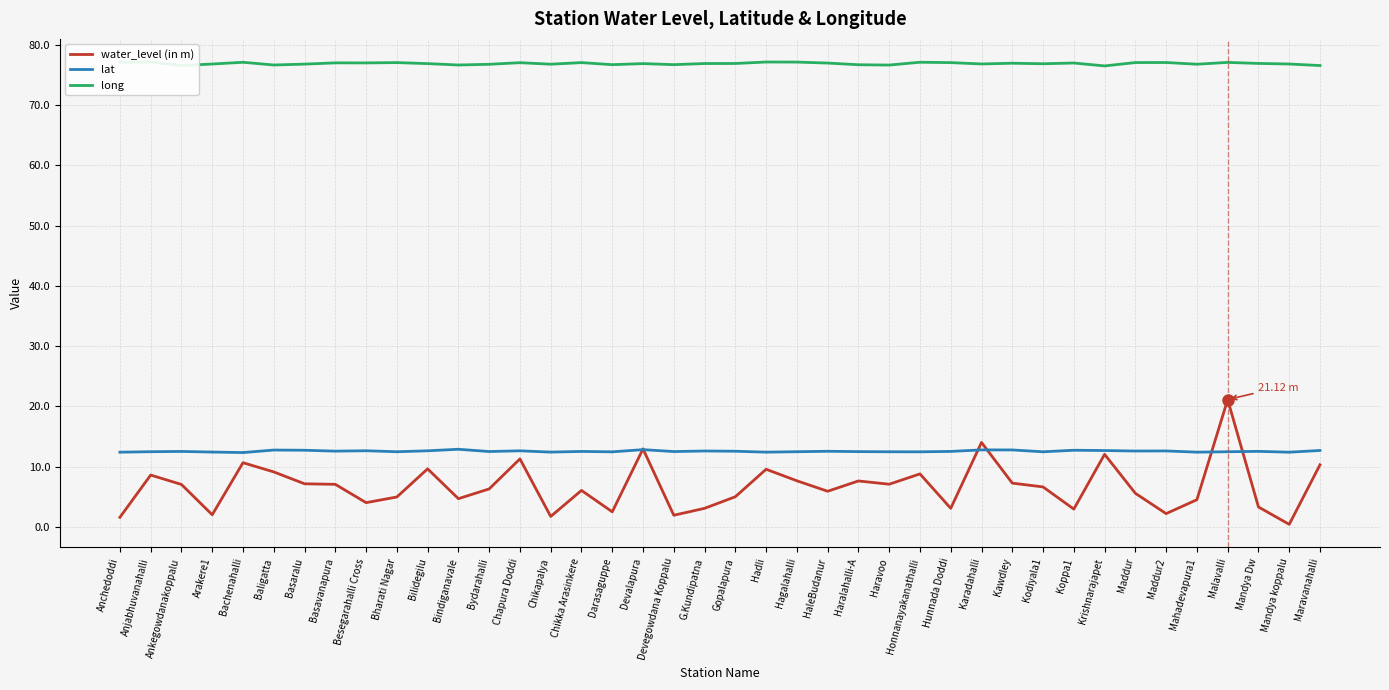

Is the value of lat at Mandya koppalu greater than the value of water_level (in m) at Hunnada Doddi?

Yes